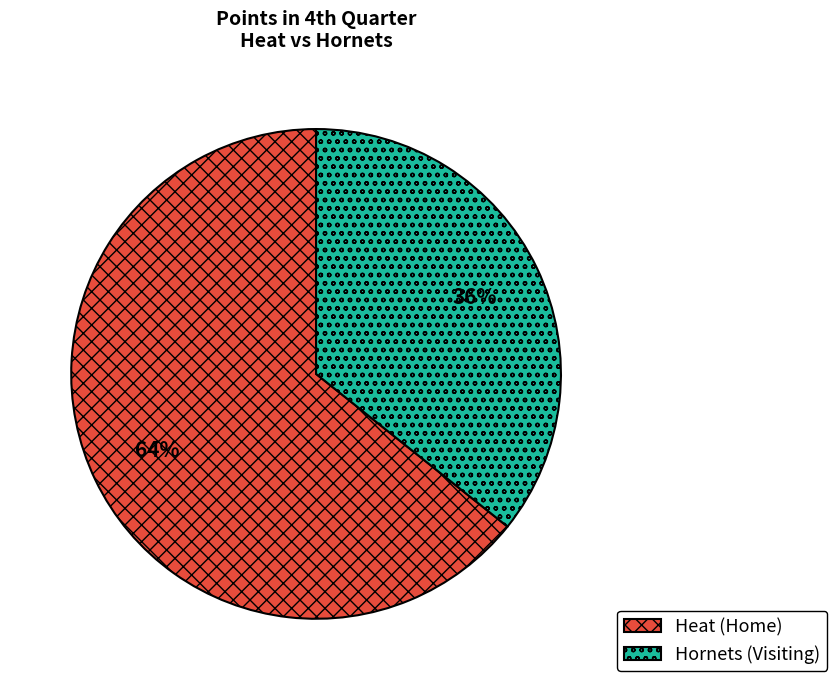

What is the ratio of the value at Heat (Home) to the value at Hornets (Visiting)?

1.8